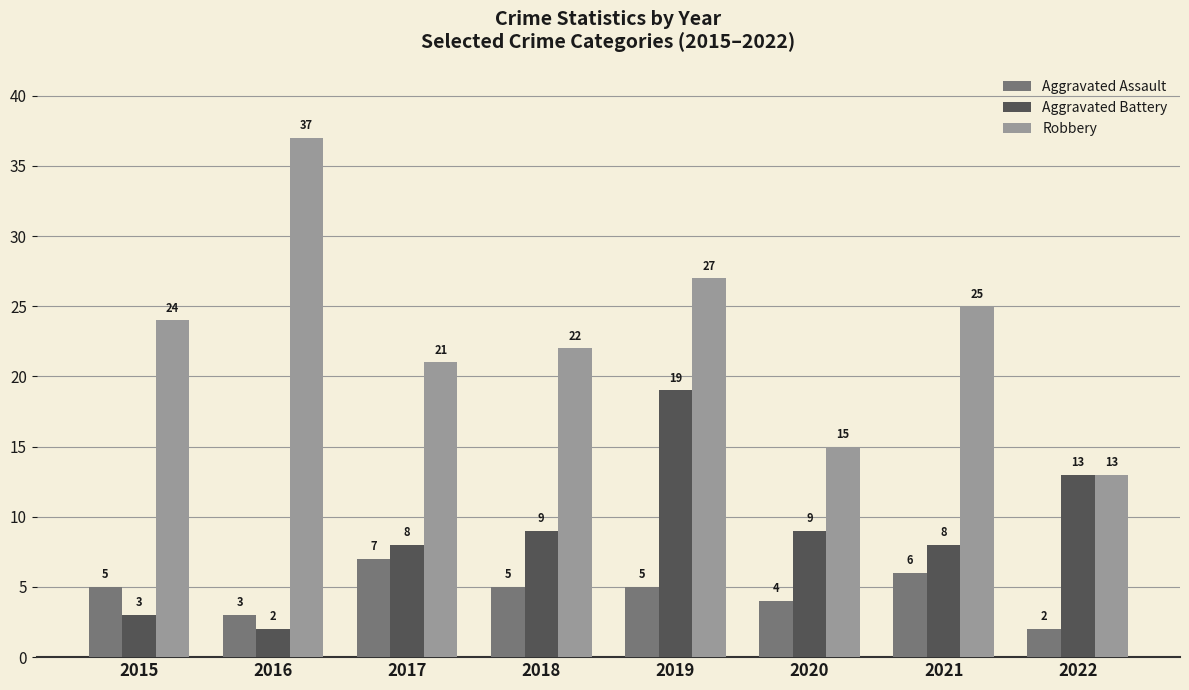

Read the Aggravated Battery value at 2022.

13